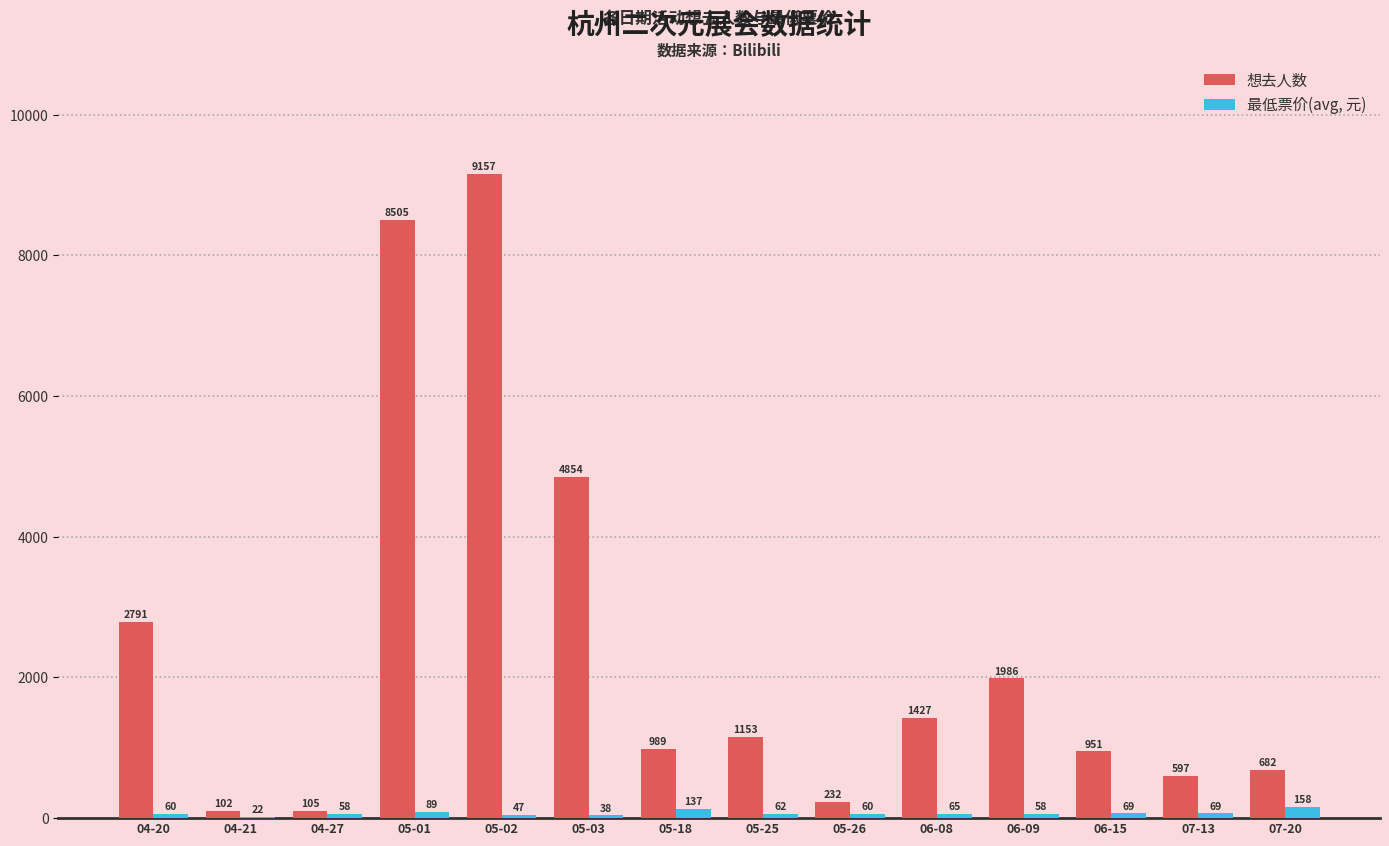

Where does the 最低票价(avg, 元) series first go above 62?

05-01